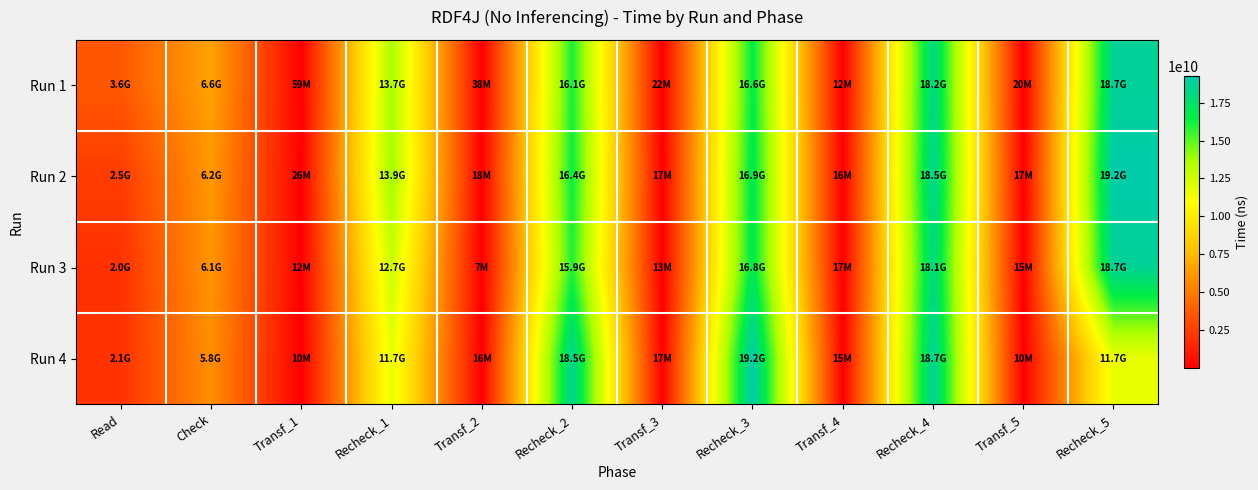

Rank the series at Recheck_1 from highest to lowest value.

Run 2, Run 1, Run 3, Run 4